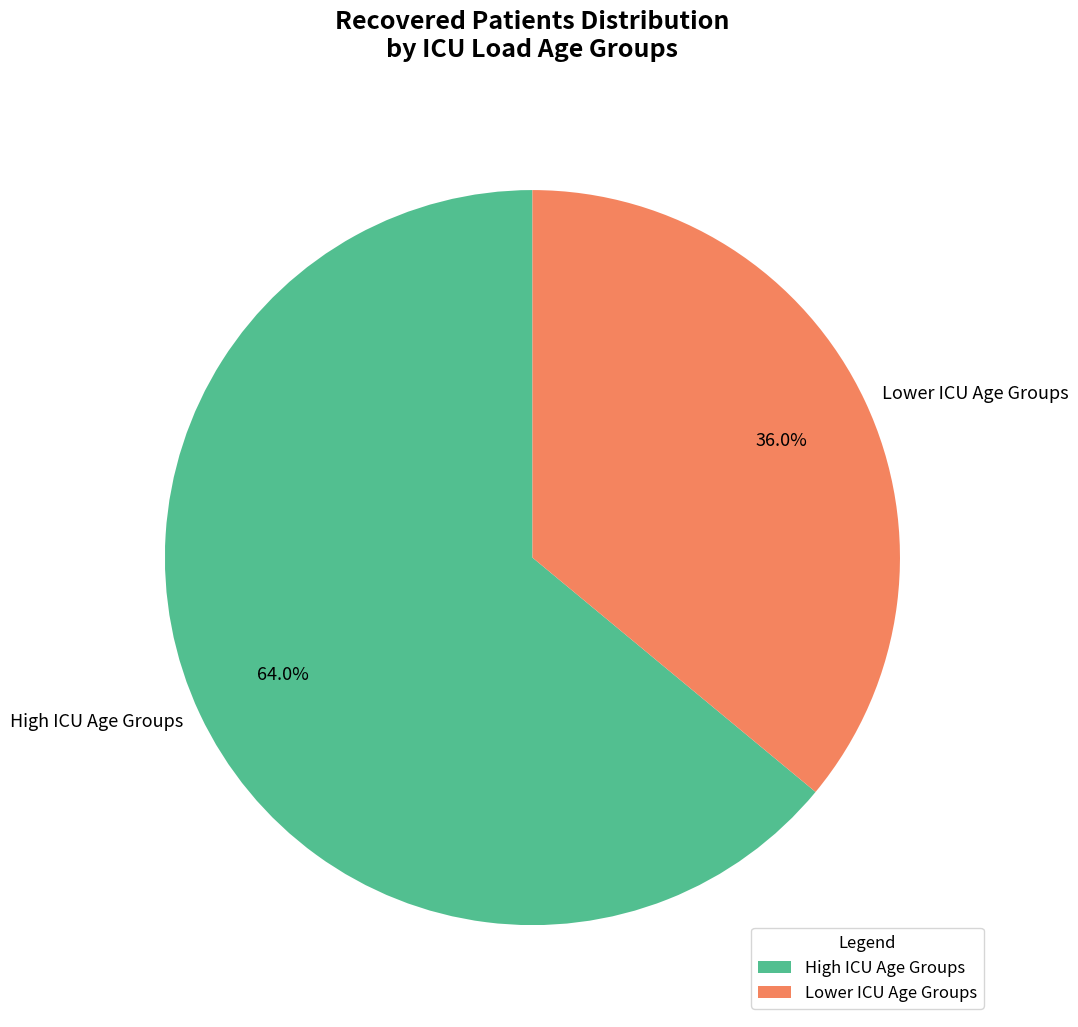

Which category accounts for the majority?

High ICU Age Groups